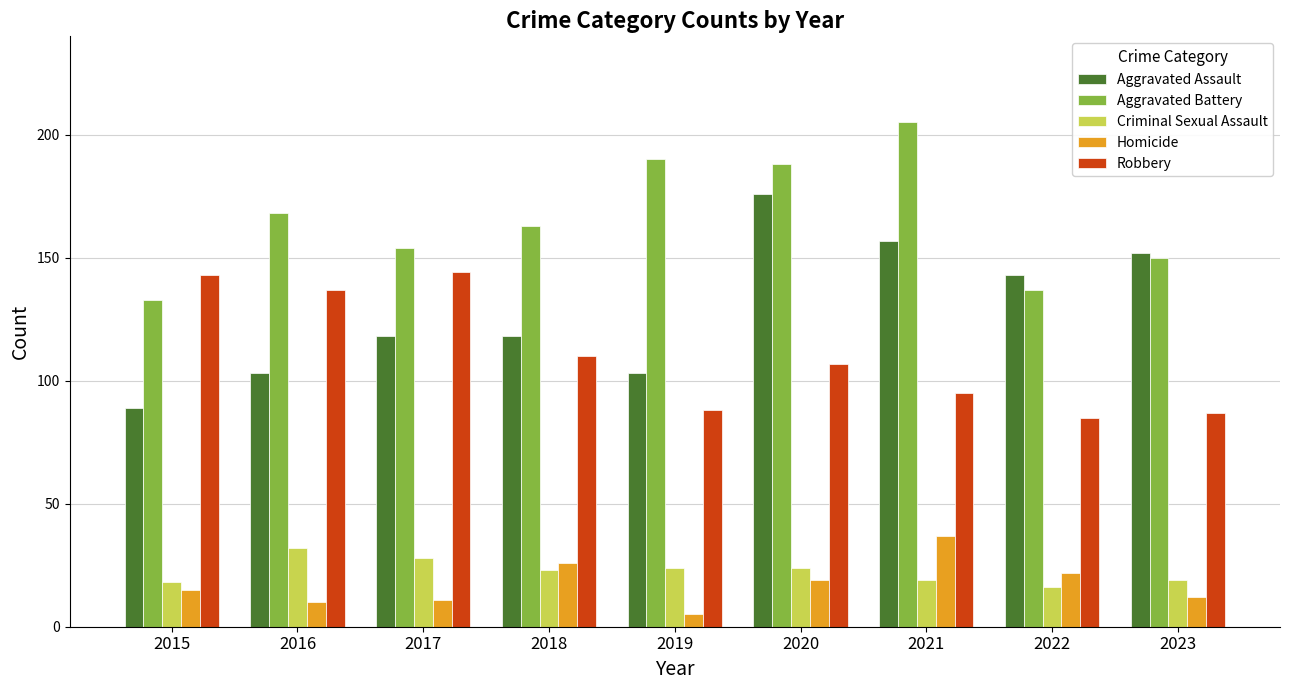

Is it true that Robbery equals 95 at 2021?

True